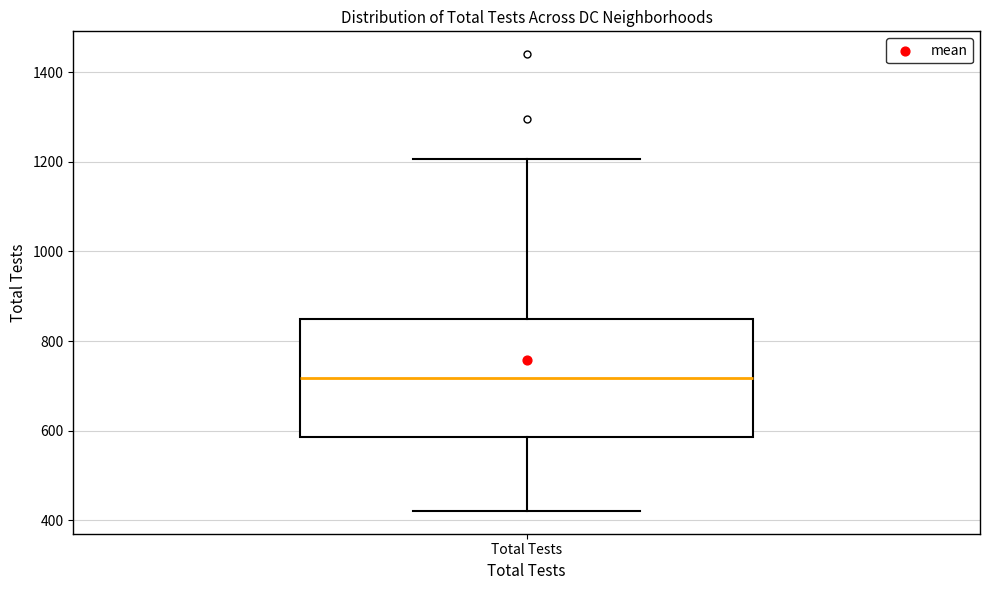

Read this box plot against the y-axis: the position of the median line, the range covered by the box, and the ends of both whiskers. The values are not printed on the chart, so give them approximately, as read against the axis.

median 720, box 580 to 840, whiskers 420 to 1200